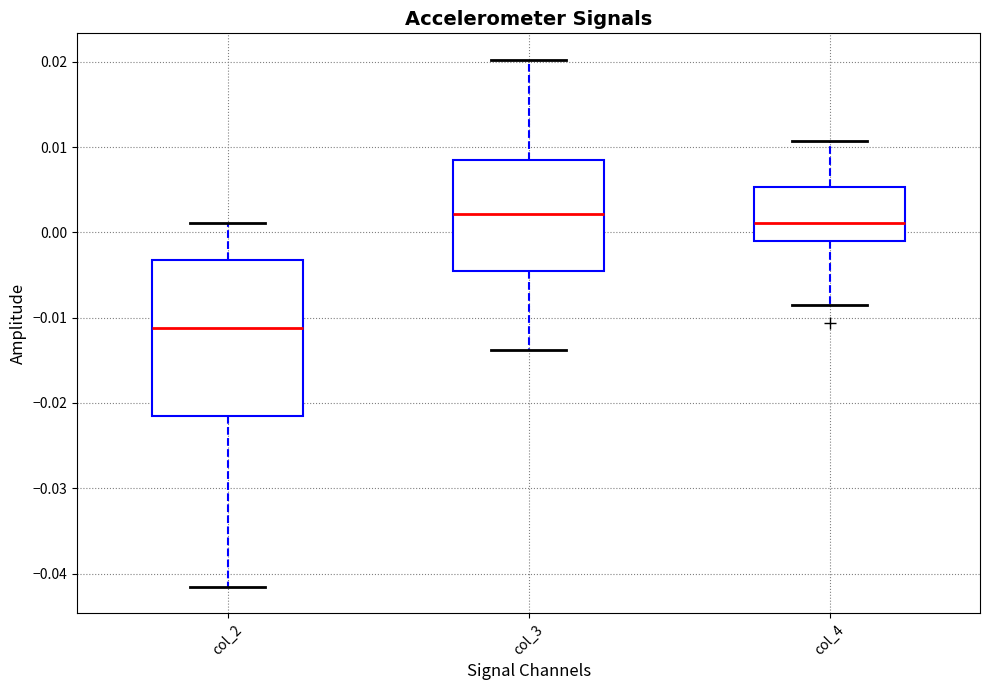

Which box has the highest median line?

col_3